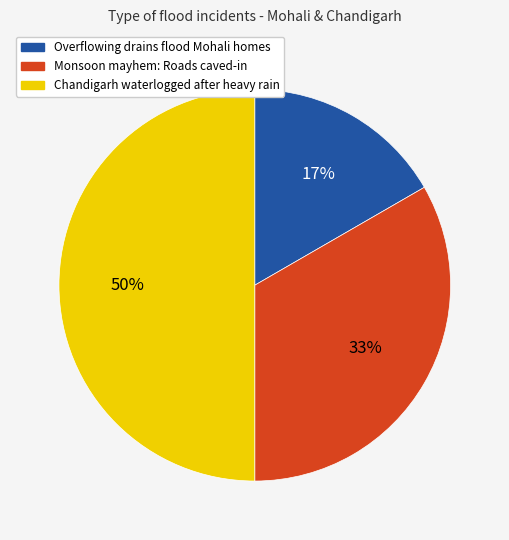

Does Monsoon mayhem: Roads caved-in represent more than half of the total?

No